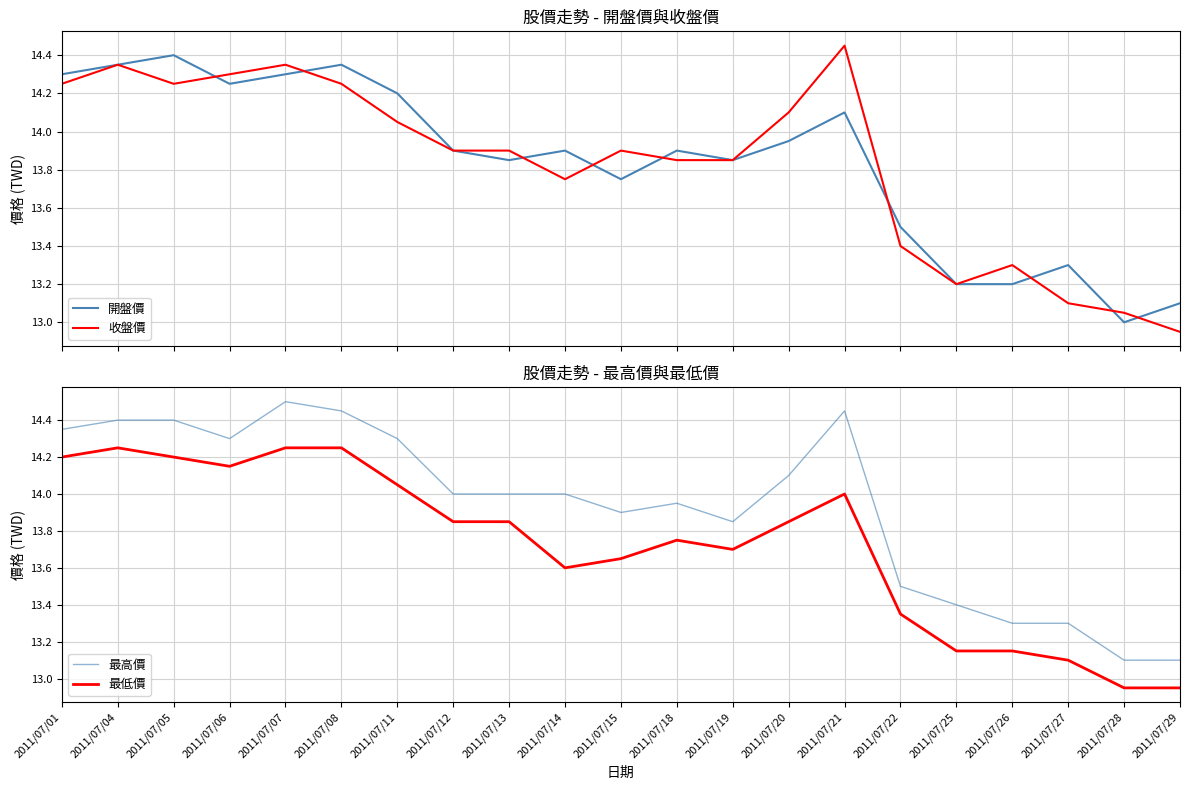

The value of 收盤價 at 2011/07/25 is 18.3. True or false?

False